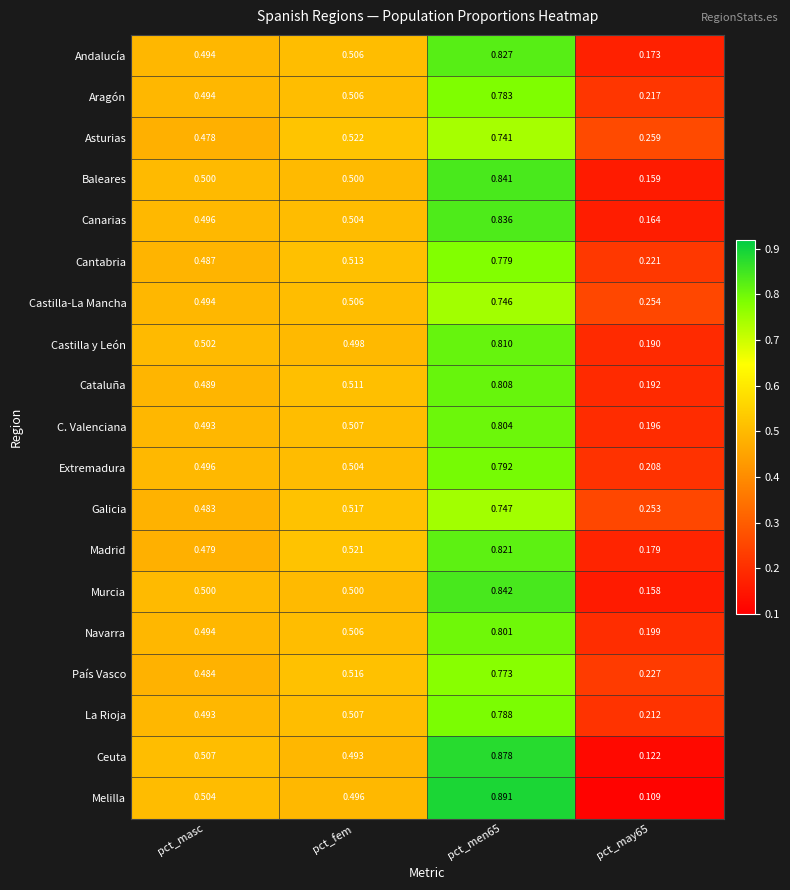

List the series in order of their peak value, highest first.

Melilla, Ceuta, Murcia, Baleares, Canarias, Andalucía, Madrid, Castilla y León, Cataluña, C. Valenciana, Navarra, Extremadura, La Rioja, Aragón, Cantabria, País Vasco, Galicia, Castilla-La Mancha, Asturias